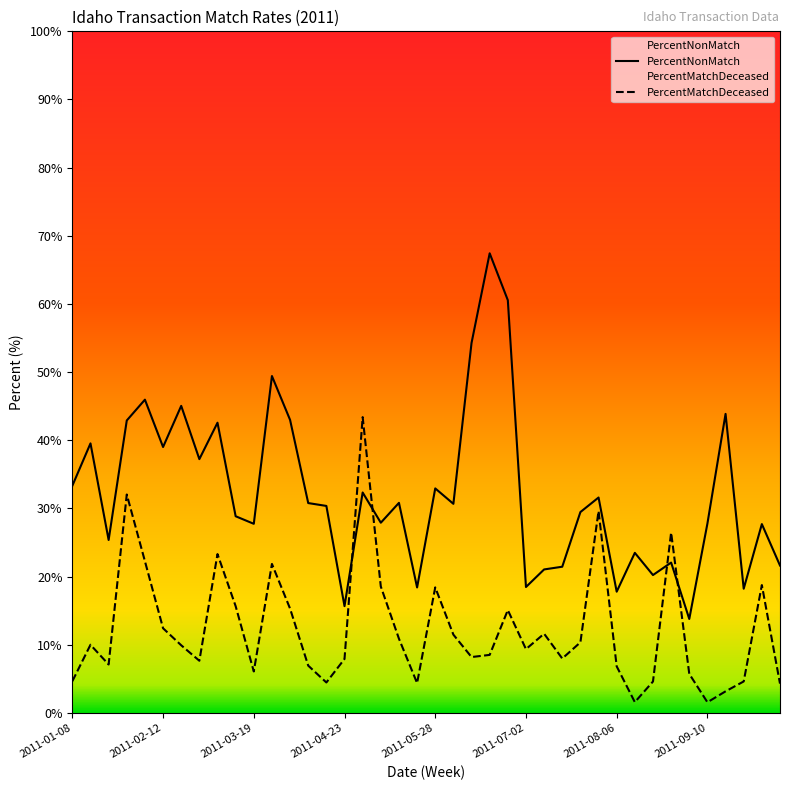

True or false: PercentMatchDeceased and PercentNonMatch cross at least once.

True